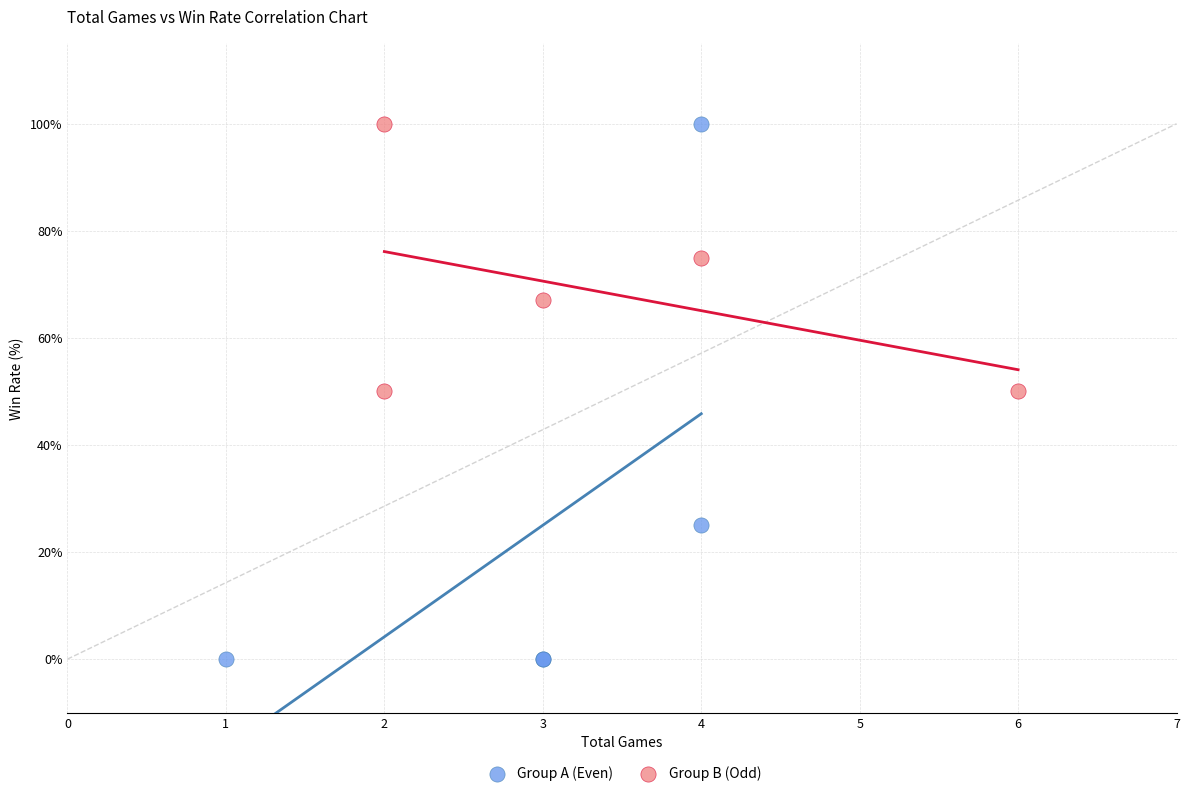

What are all the series names shown in the legend?

Group A (Even), Group B (Odd)